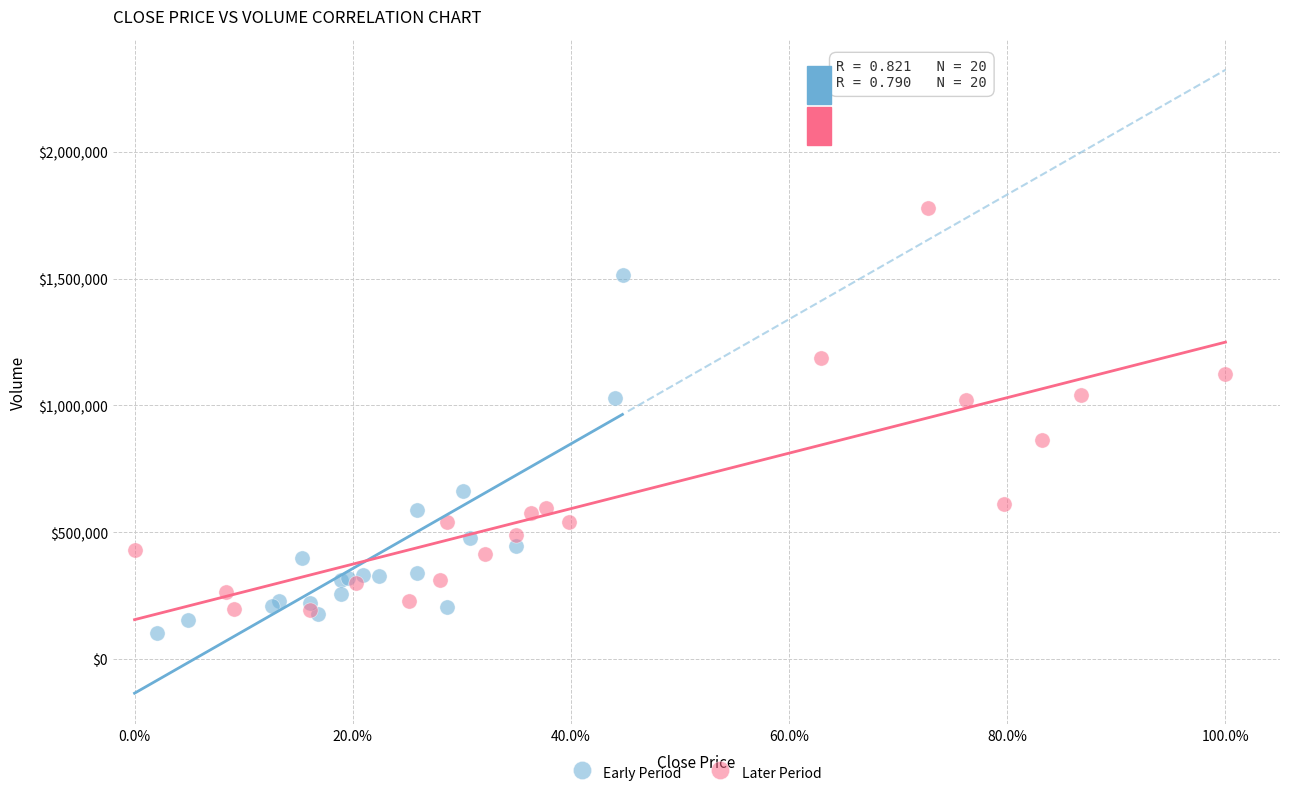

Which series has the widest spread of Y values?

Later Period